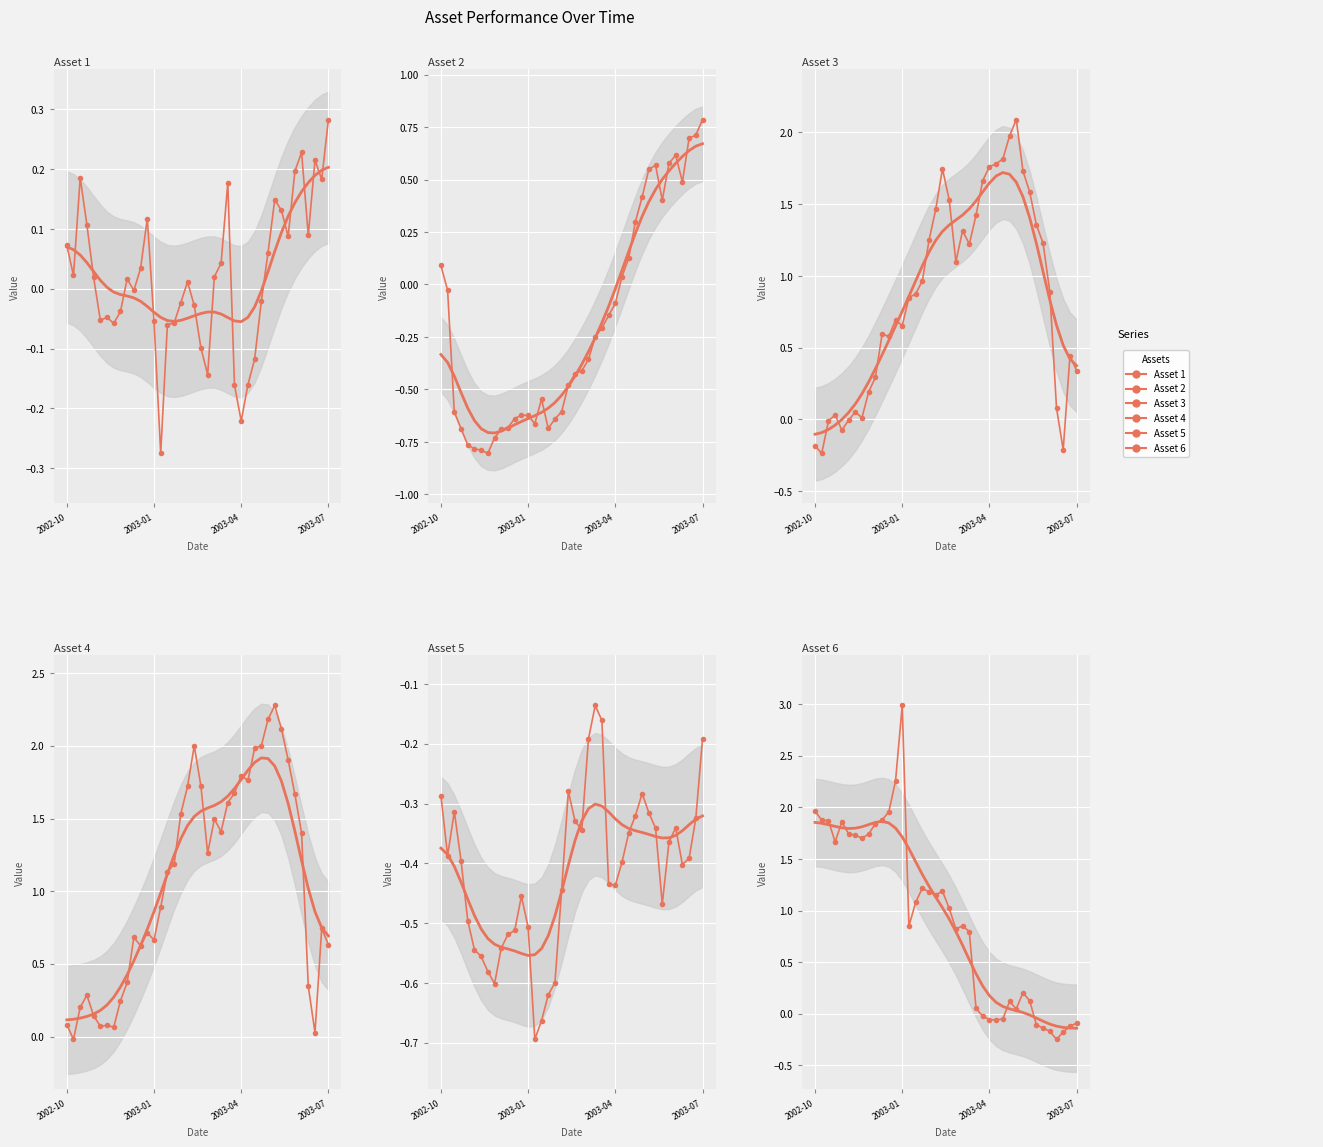

What position from the left is 2003-03-10?

20